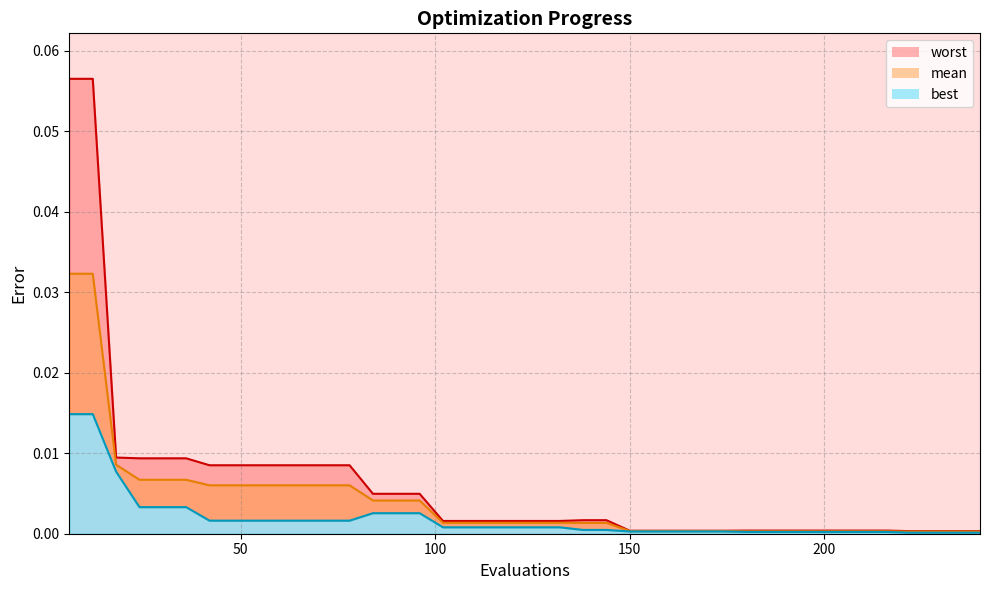

True or false: mean_line and best_line intersect in this chart.

False